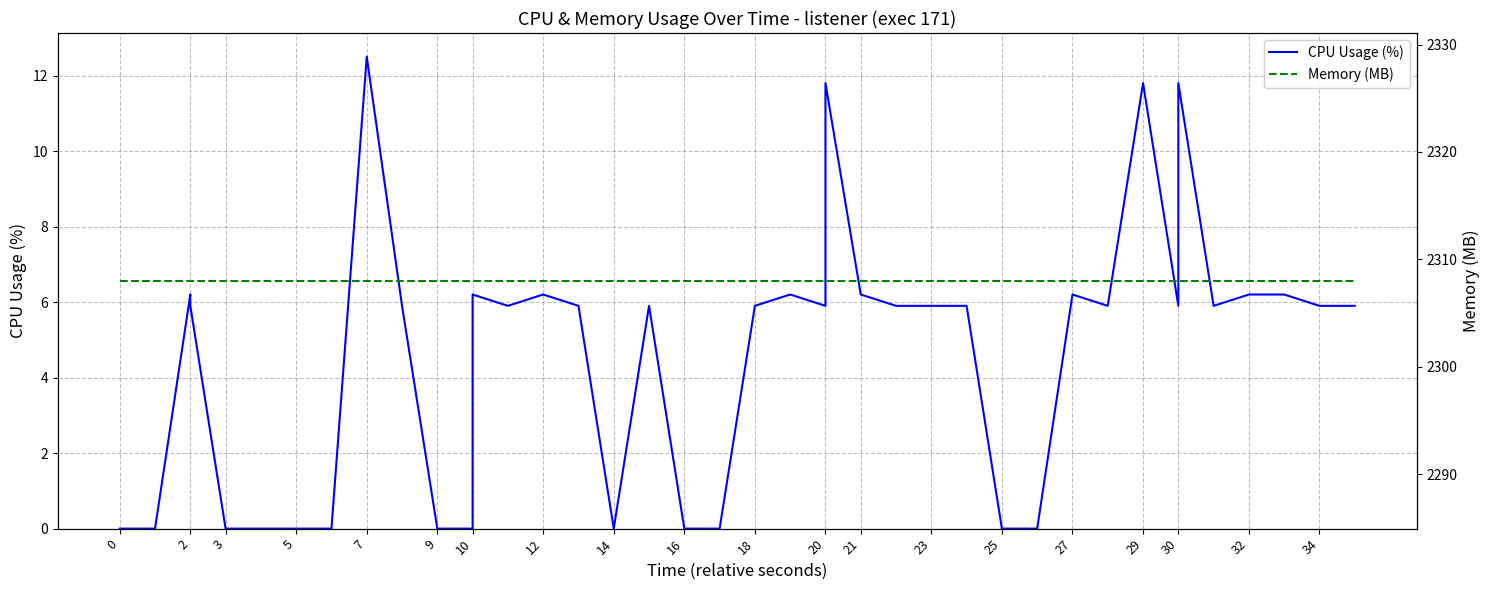

True or false: Memory (MB) has more than 2 points higher than both neighbors.

False